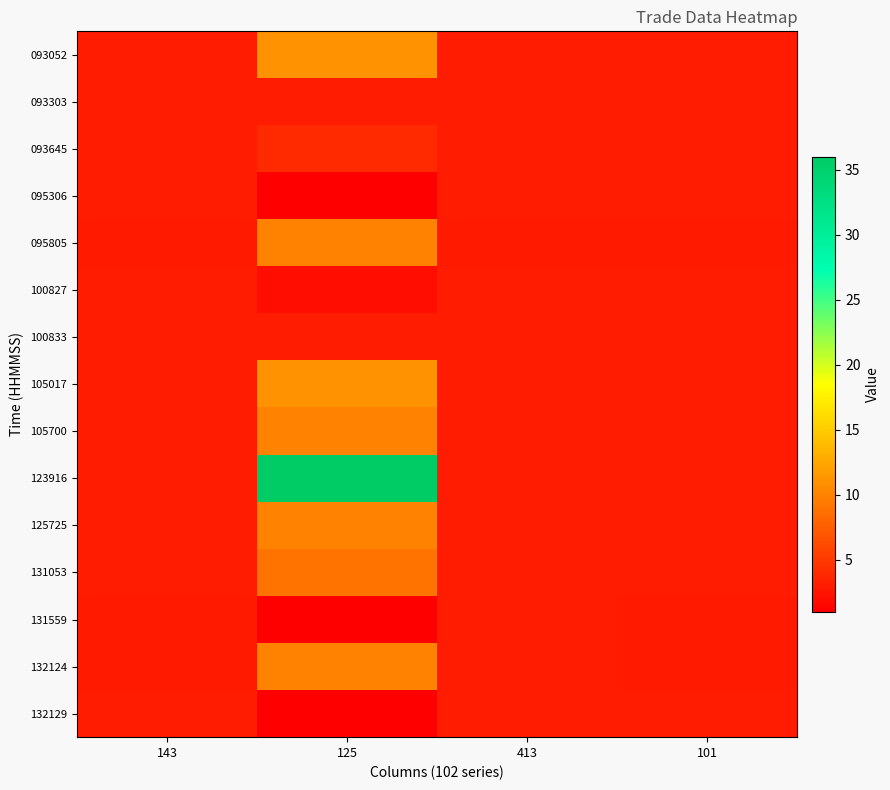

Between 125 and 413, which is larger?

125